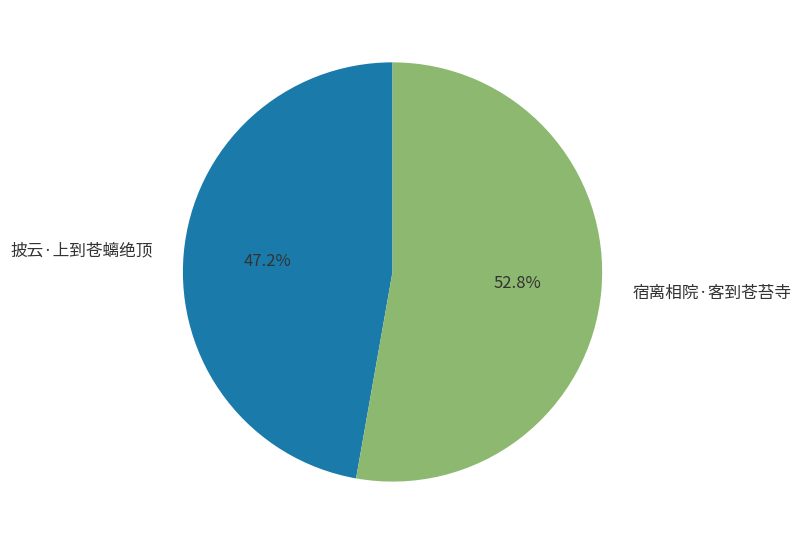

Combined, do 宿离相院·客到苍苔寺 and 披云·上到苍螭绝顶 account for over 50%?

Yes